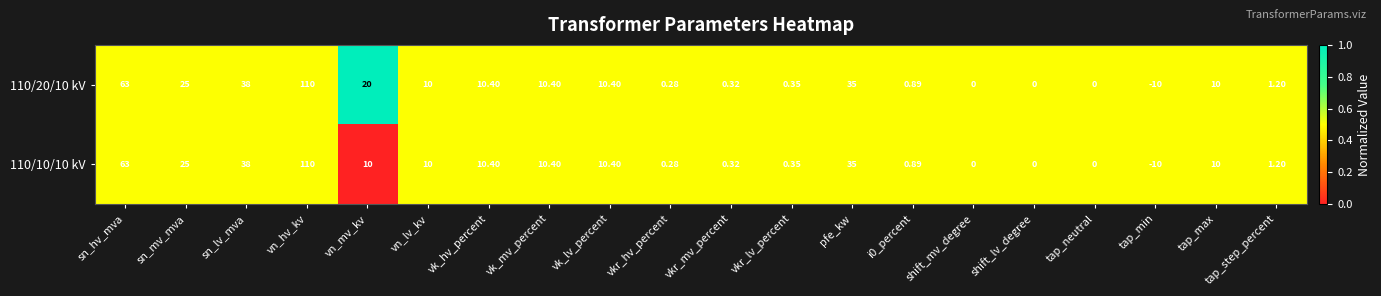

Where does the 110/20/10 kV series first go above 10?

sn_hv_mva